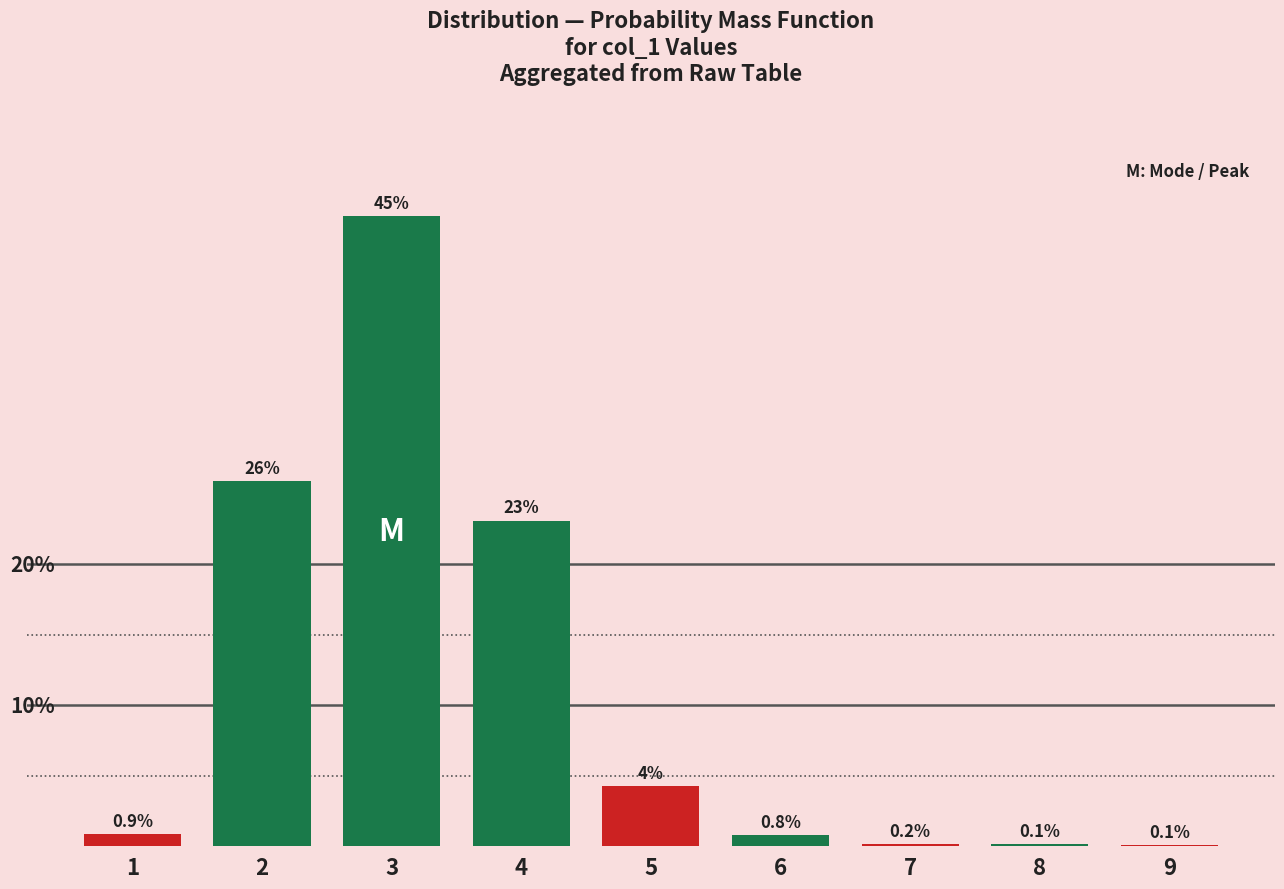

What is the smallest value displayed?

0.1